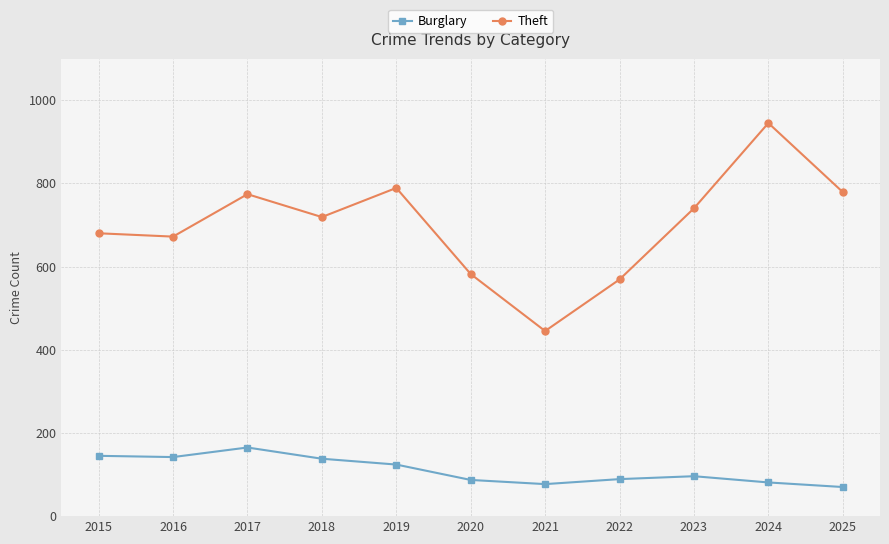

Rank the series by their average value, from highest to lowest.

Theft, Burglary